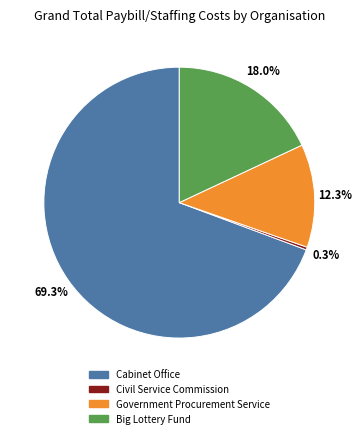

Do Big Lottery Fund and Civil Service Commission together represent more than half of the pie?

No